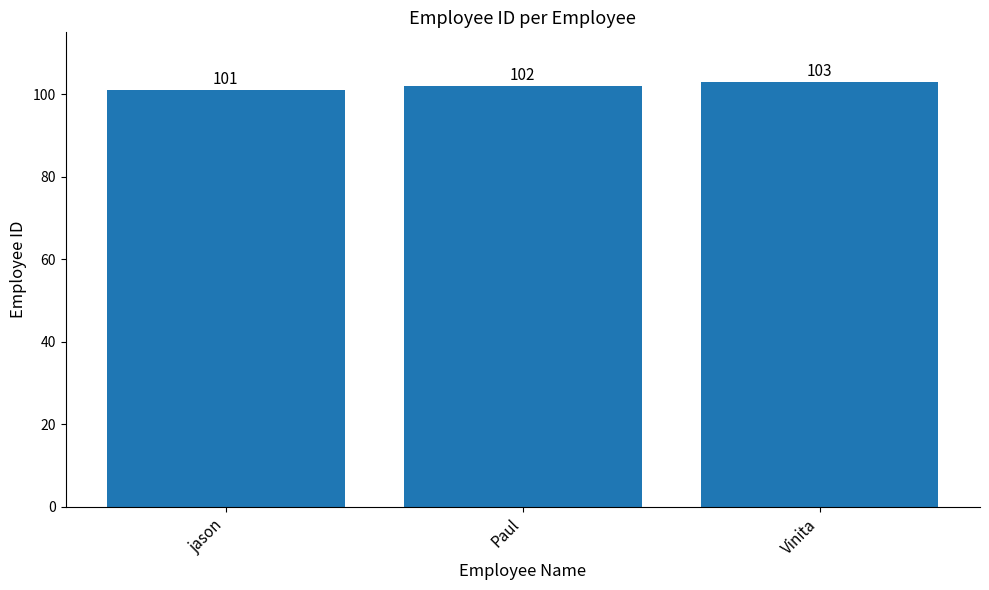

What is the value of the 1st bar from the left?

101